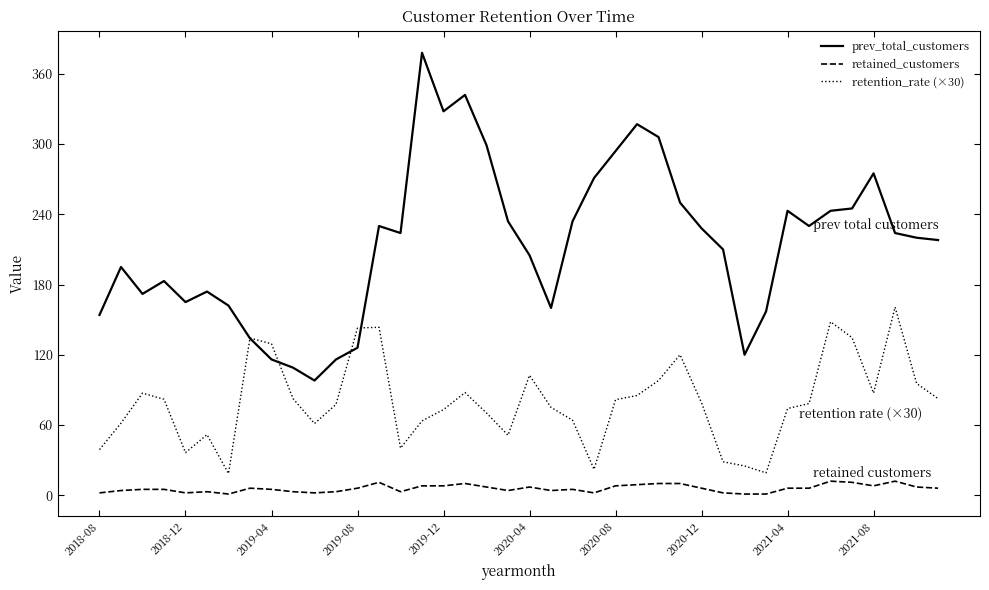

Which series has the largest total across all categories?

prev_total_customers